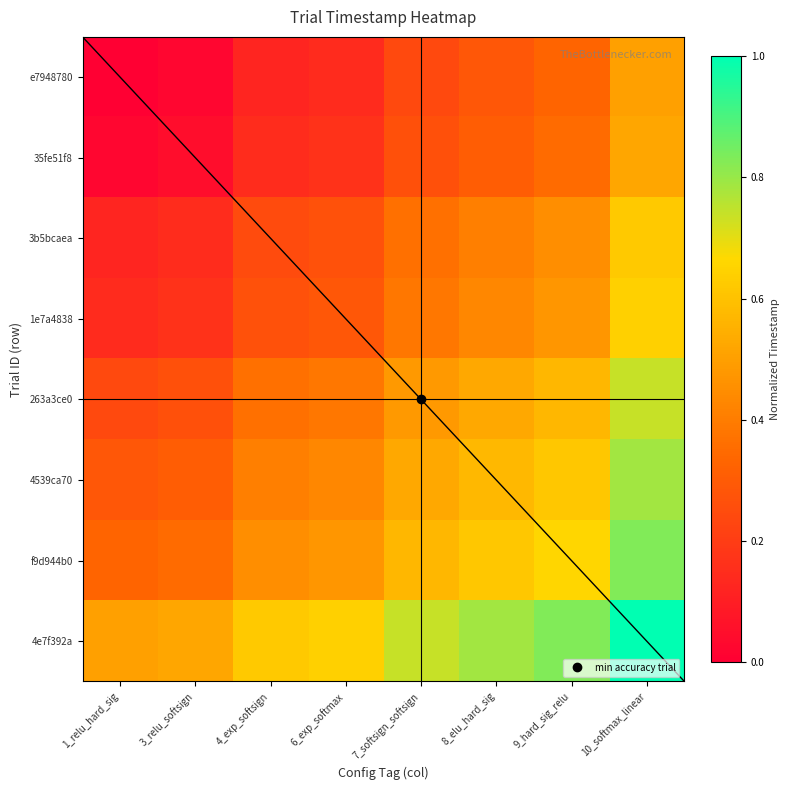

Rank the series by their maximum value, from lowest to highest.

e7948780, 35fe51f8, 3b5bcaea, 1e7a4838, 263a3ce0, 4539ca70, f9d944b0, 4e7f392a